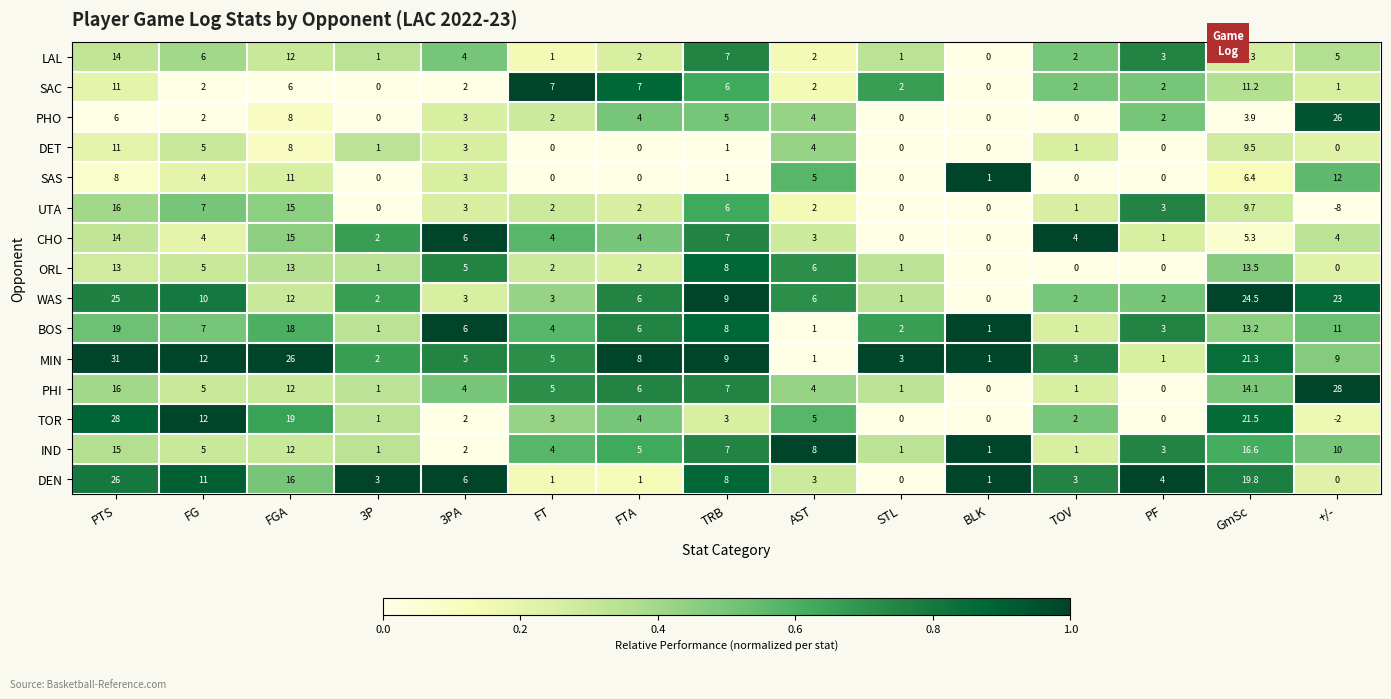

What is the total value across all series at STL?

12.0